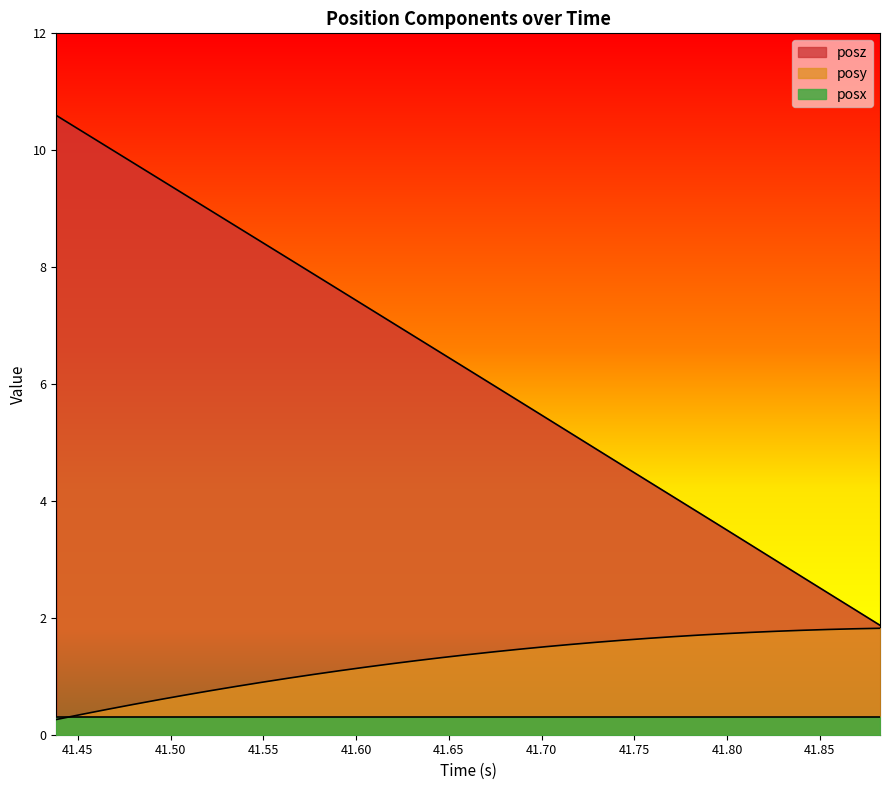

What is the difference between the maximum and second lowest values in the posy series?

1.5